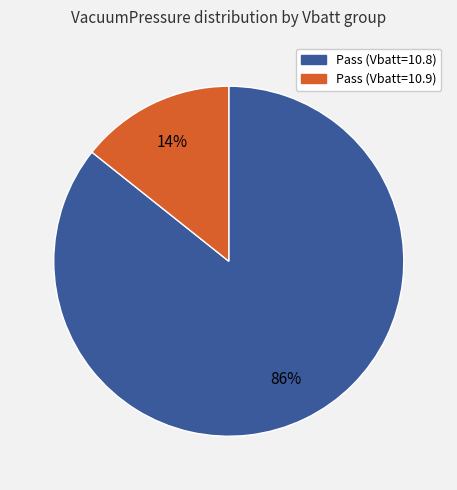

To the nearest percent, what is the average slice percentage?

50%